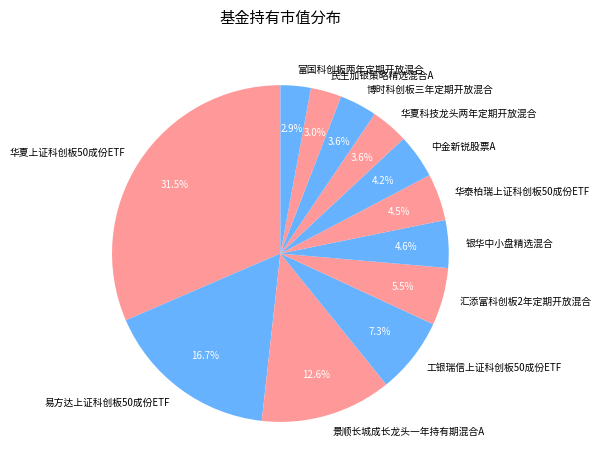

How many segments does this pie chart have?

12